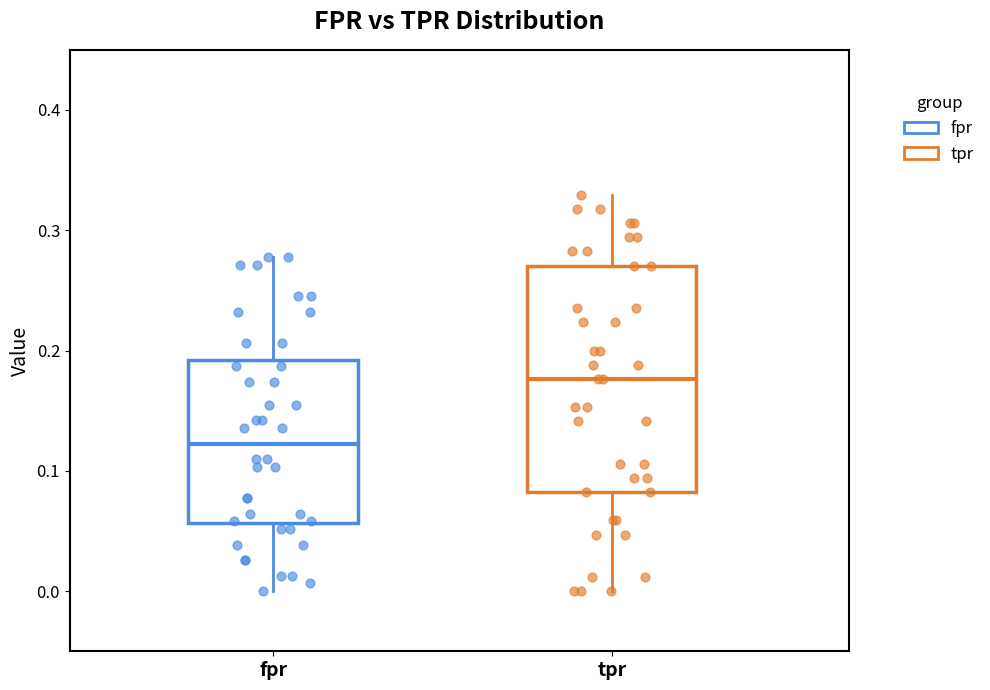

Reading left to right, transcribe this box plot: for each box, give where its median line is, the range the box spans, and where its two whiskers end, as read against the y-axis. The values are not printed on the chart, so give them approximately, as read against the axis.

fpr: median 0.12, box 0.06 to 0.19, whiskers 0.00 to 0.28
tpr: median 0.18, box 0.08 to 0.27, whiskers 0.00 to 0.33